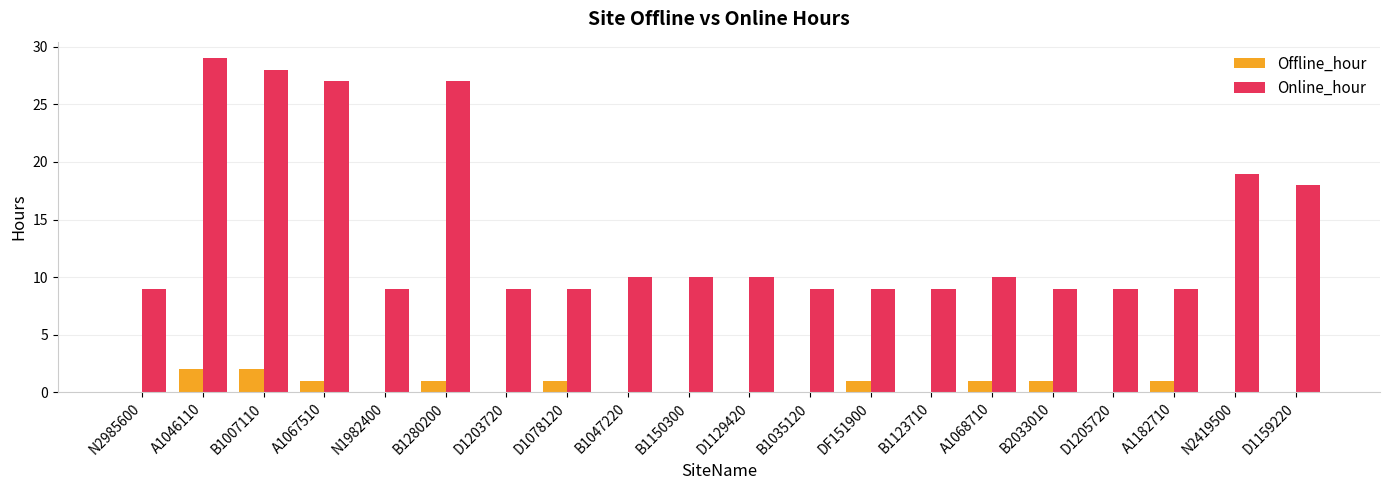

Reading right to left, what are all the values shown in this chart?

Offline_hour: D1159220=0	N2419500=0	A1182710=1	D1205720=0	B2033010=1	A1068710=1	B1123710=0	DF151900=1	B1035120=0	D1129420=0	B1150300=0	B1047220=0	D1078120=1	D1203720=0	B1280200=1	N1982400=0	A1067510=1	B1007110=2	A1046110=2	N2985600=0
Online_hour: D1159220=18	N2419500=19	A1182710=9	D1205720=9	B2033010=9	A1068710=10	B1123710=9	DF151900=9	B1035120=9	D1129420=10	B1150300=10	B1047220=10	D1078120=9	D1203720=9	B1280200=27	N1982400=9	A1067510=27	B1007110=28	A1046110=29	N2985600=9